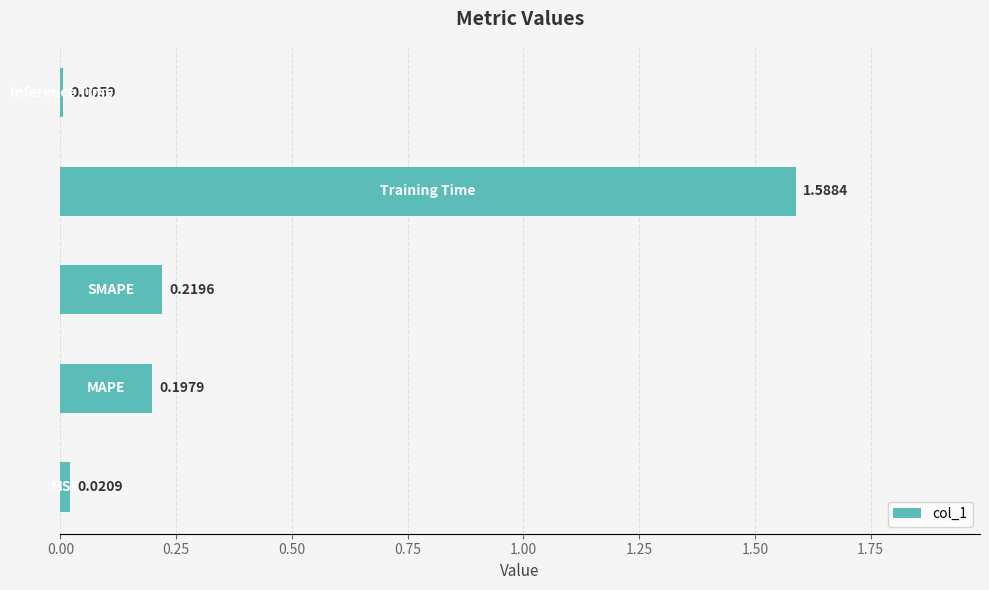

What is the sum of all values?

2.0